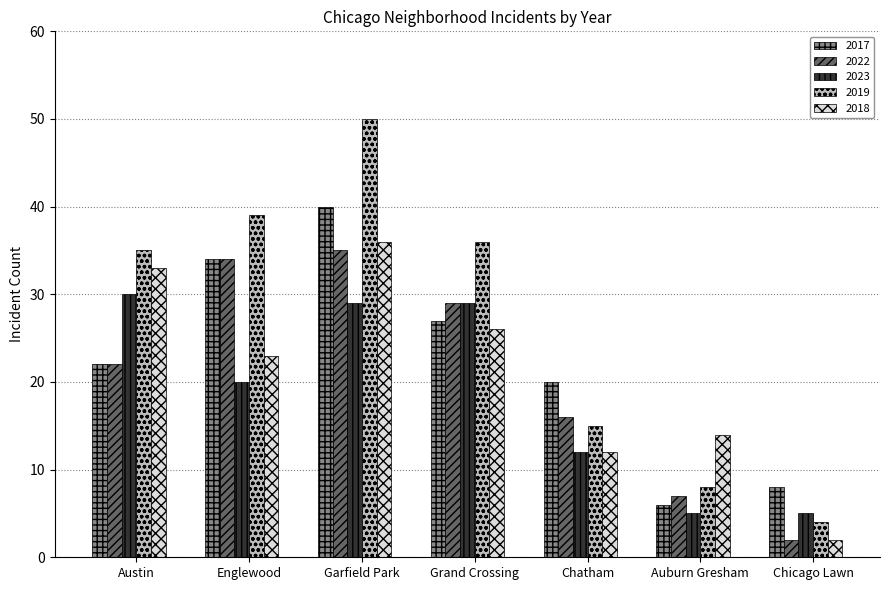

What is the average value of the 2018 series?

21